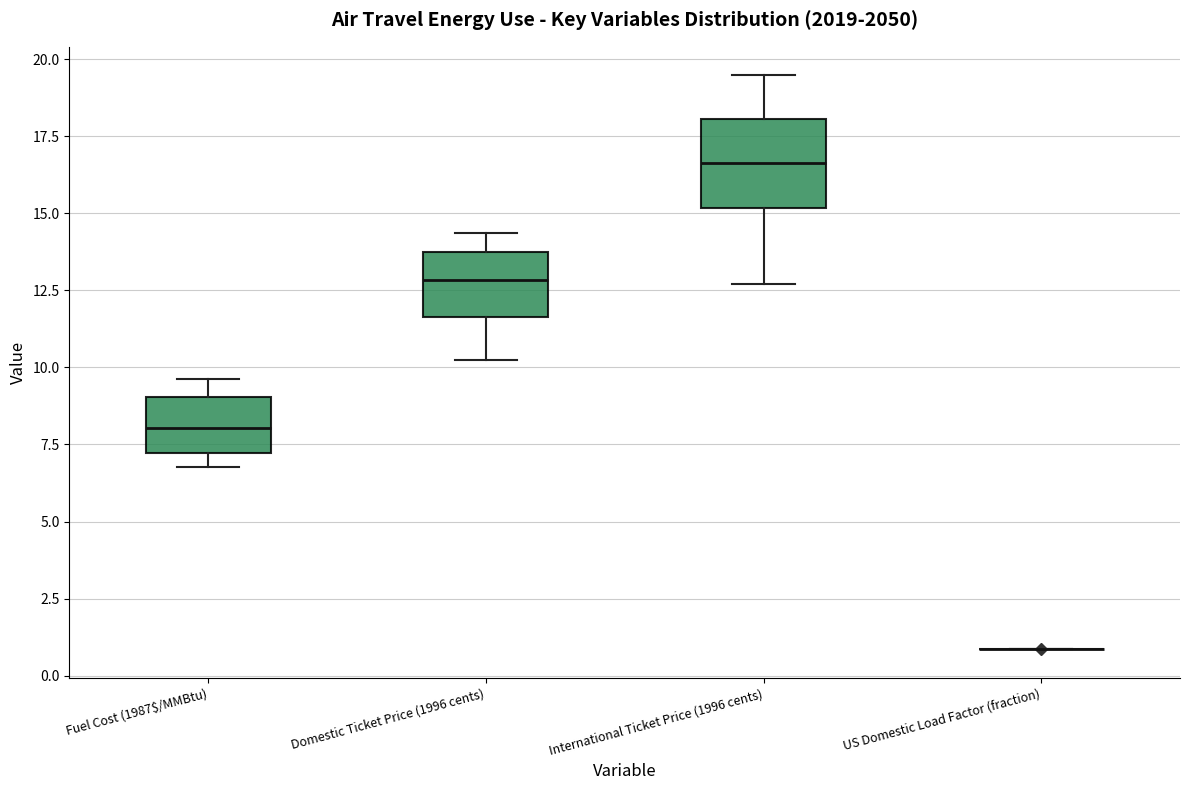

Comparing the boxes themselves (not the whiskers), which one is the tallest?

International Ticket Price (1996 cents)